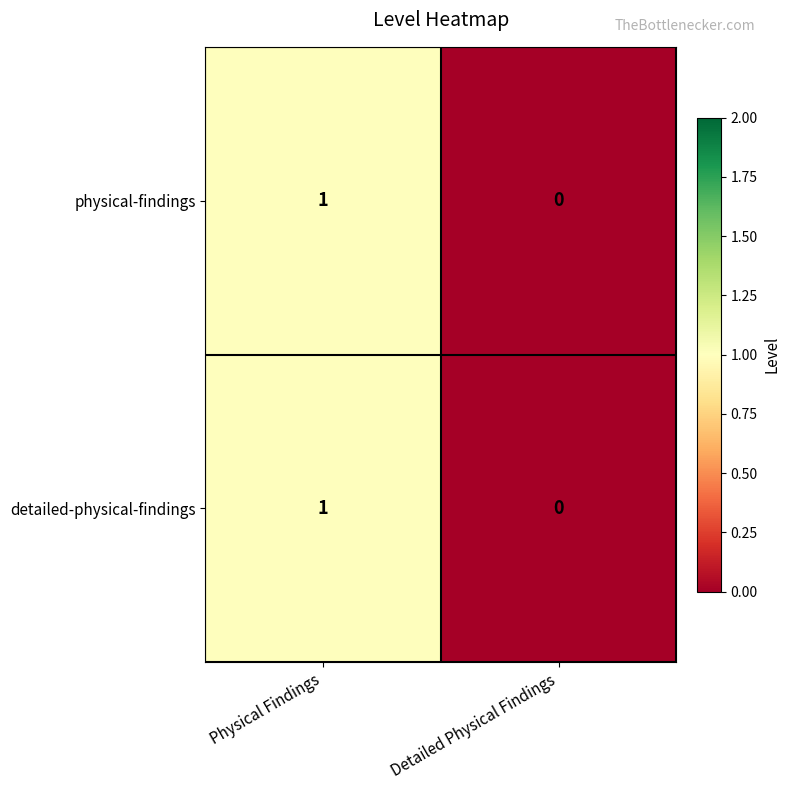

Rank the categories by detailed-physical-findings value from lowest to highest.

Detailed Physical Findings, Physical Findings